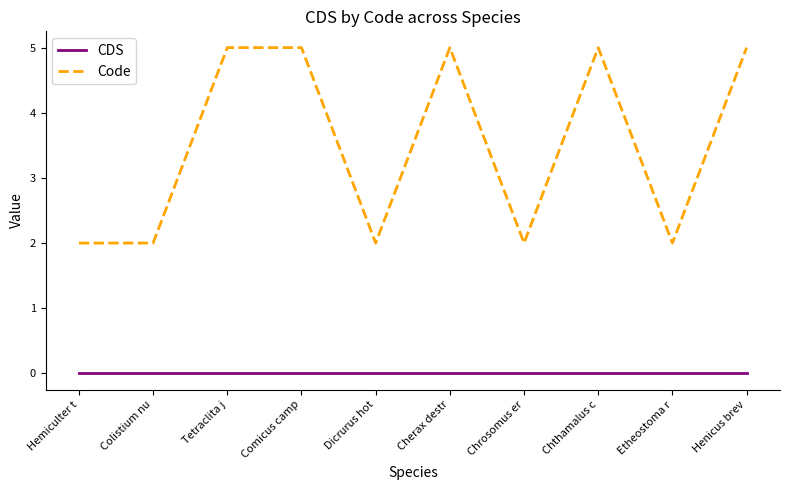

Reading right to left, extract all data points from this chart.

CDS: Henicus brev=0	Etheostoma r=0	Chthamalus c=0	Chrosomus er=0	Cherax destr=0	Dicrurus hot=0	Comicus camp=0	Tetraclita j=0	Colistium nu=0	Hemiculter t=0
Code: Henicus brev=5	Etheostoma r=2	Chthamalus c=5	Chrosomus er=2	Cherax destr=5	Dicrurus hot=2	Comicus camp=5	Tetraclita j=5	Colistium nu=2	Hemiculter t=2